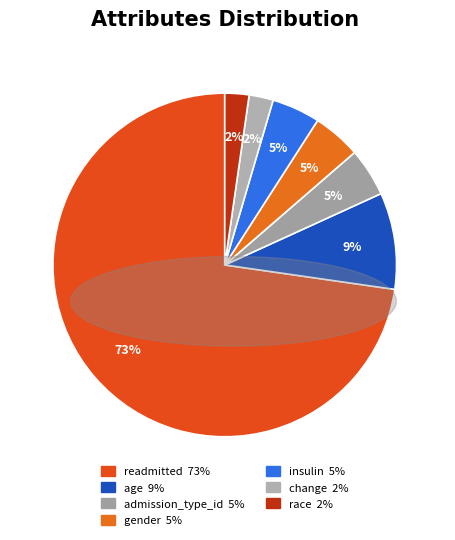

To the nearest percent, what is the difference between the readmitted and race slice percentages?

70%